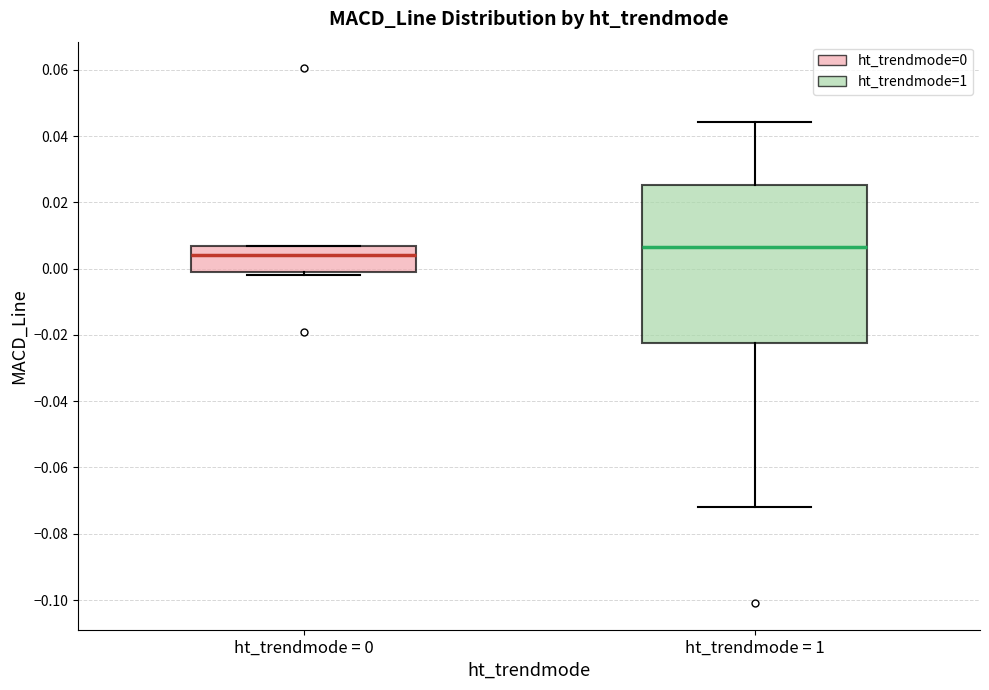

Reading left to right, read every box against the y-axis: the position of its median line, the range the box covers, and the ends of its whiskers. The values are not printed on the chart, so give them approximately, as read against the axis.

ht_trendmode = 0: median 0.004, box -0.002 to 0.006, whiskers -0.002 (just below the box's lower edge) to 0.006
ht_trendmode = 1: median 0.006, box -0.022 to 0.026, whiskers -0.072 to 0.044